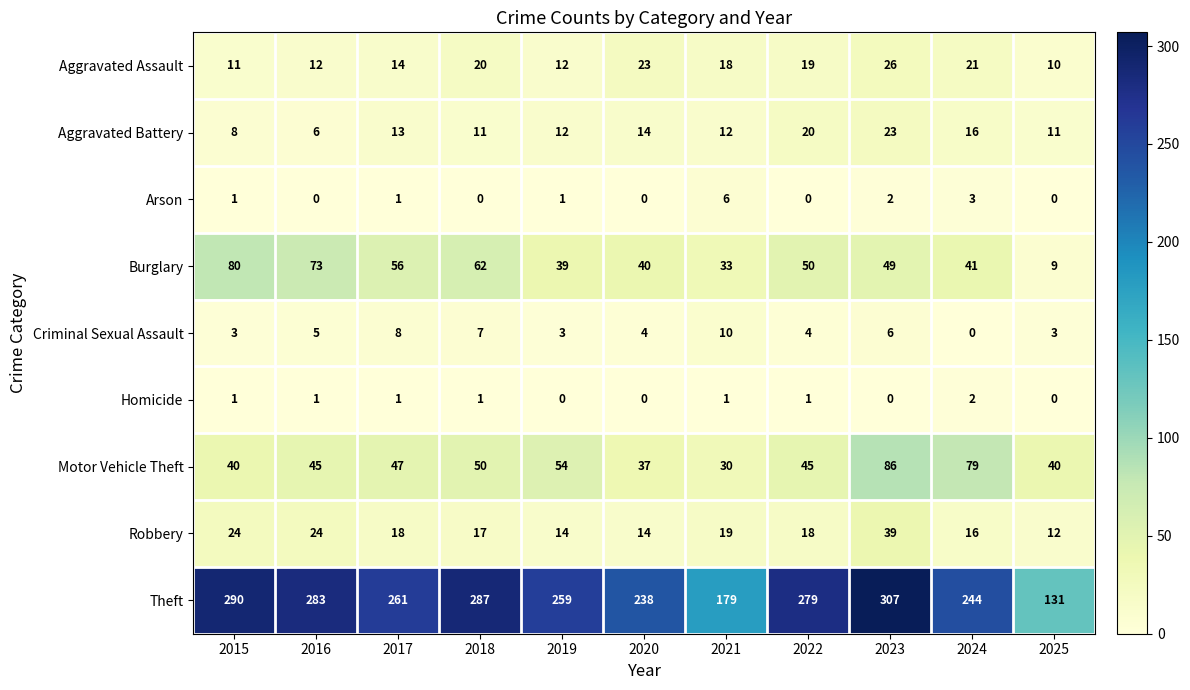

What is the spread (max minus min) of values at 2015?

289